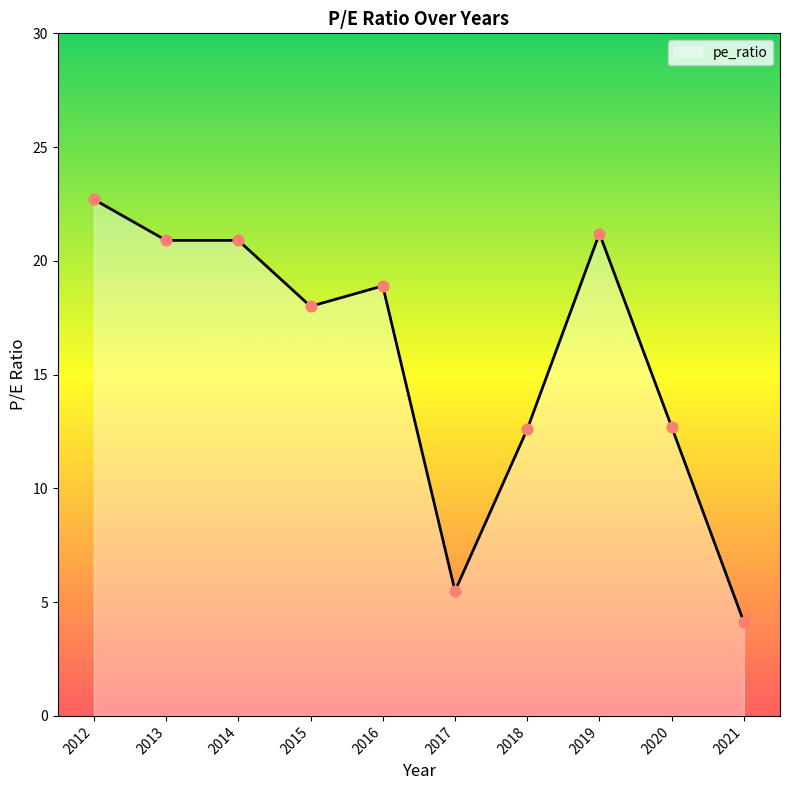

Which has a higher value, 2018 or 2015?

2015